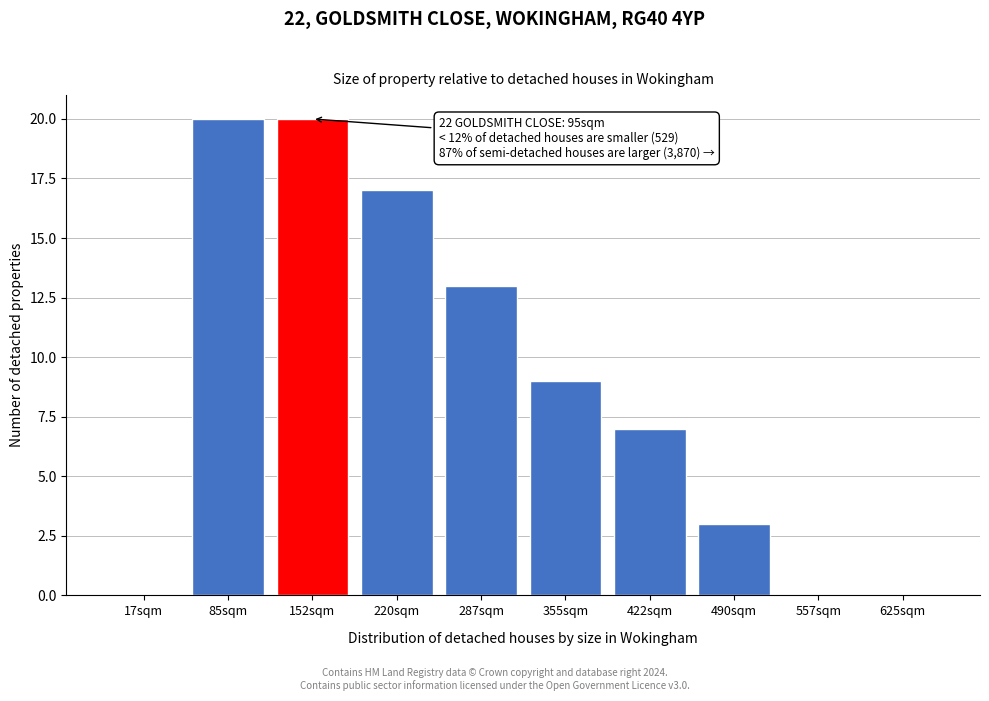

Reading left to right, transcribe all the data shown in this chart.

17sqm=0	85sqm=20	152sqm=20	220sqm=17	287sqm=13	355sqm=9	422sqm=7	490sqm=3	557sqm=0	625sqm=0